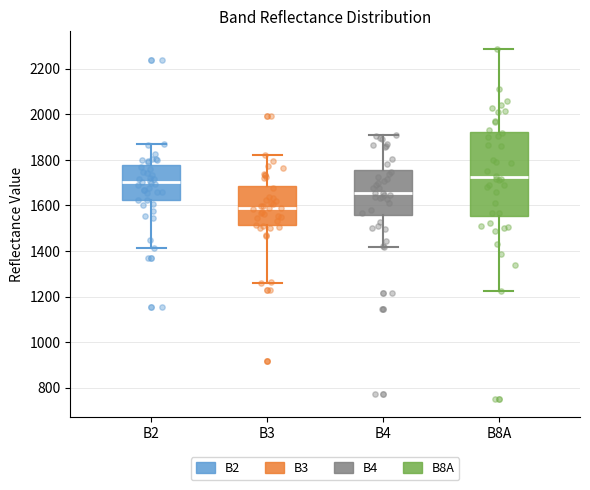

Which box has the highest median line?

B8A